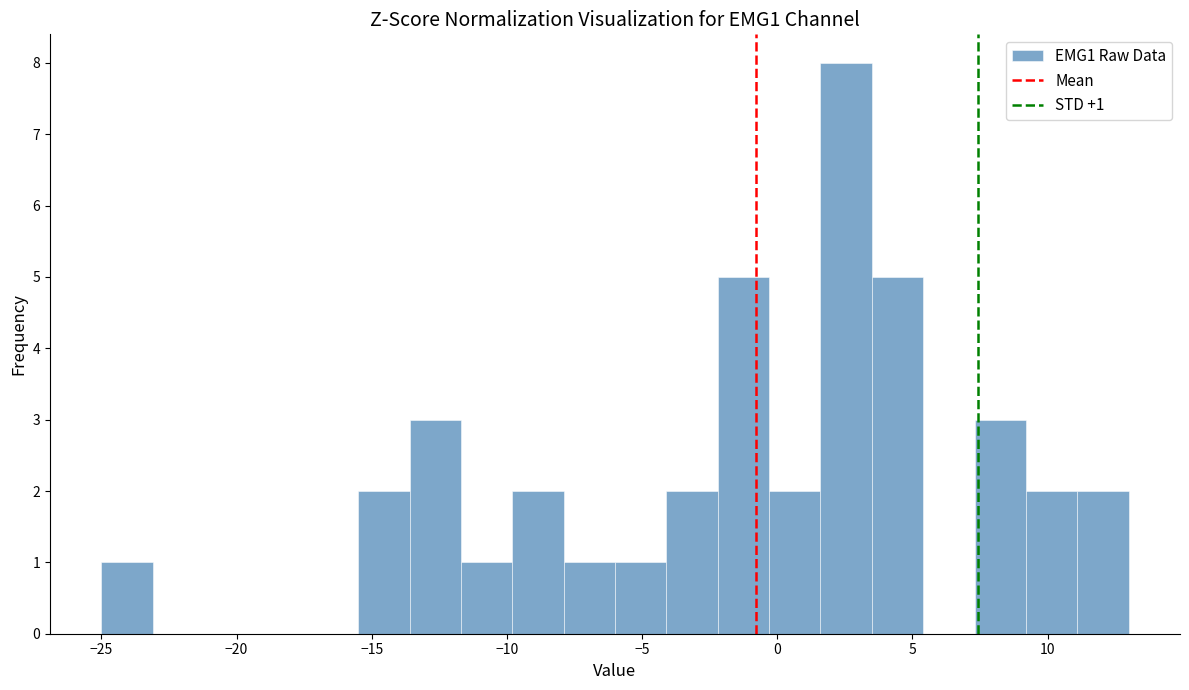

Read against the x-axis, roughly where is the centre of the tallest bar?

2.5